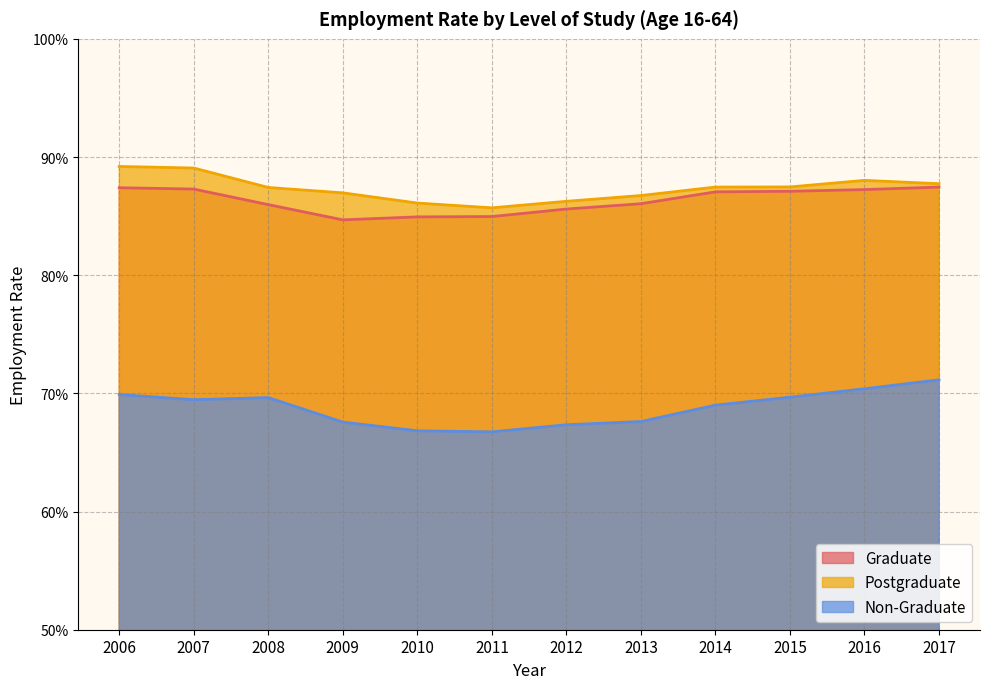

Does the chart display data point markers on the line(s)?

No